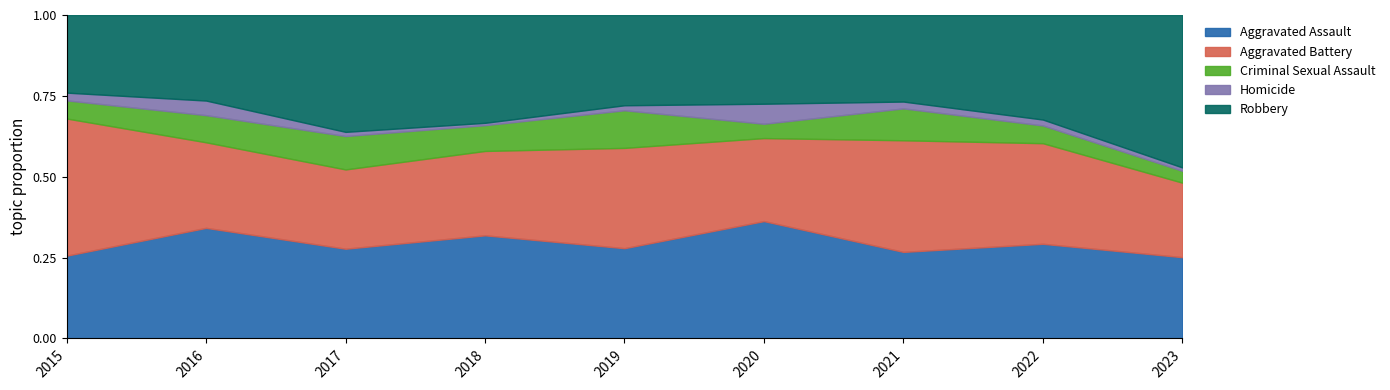

At which label does Aggravated Assault reach its peak?

2020